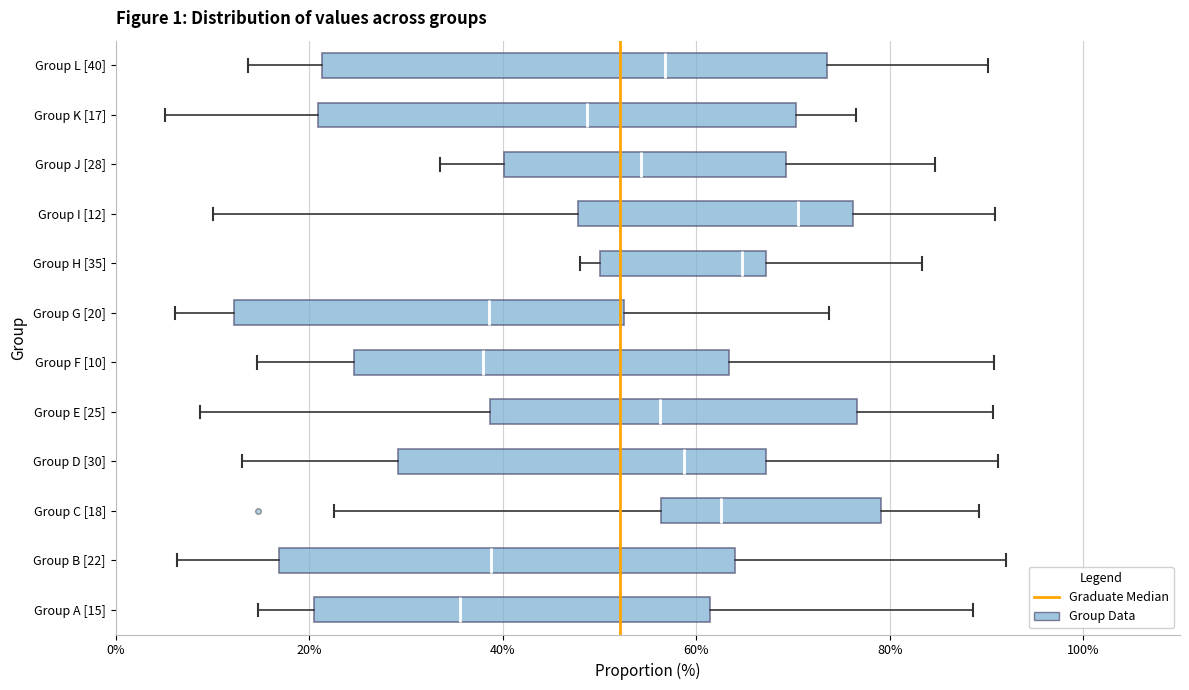

Reading bottom to top, read every box against the x-axis: the position of its median line, the range the box covers, and the ends of its whiskers. The values are not printed on the chart, so give them approximately, as read against the axis.

Group A [15]: median 36, box 20 to 62, whiskers 14 to 88
Group B [22]: median 38, box 16 to 64, whiskers 6 to 92
Group C [18]: median 62, box 56 to 80, whiskers 22 to 90
Group D [30]: median 58, box 30 to 68, whiskers 14 to 92
Group E [25]: median 56, box 38 to 76, whiskers 8 to 90
Group F [10]: median 38, box 24 to 64, whiskers 14 to 90
Group G [20]: median 38, box 12 to 52, whiskers 6 to 74
Group H [35]: median 64, box 50 to 68, whiskers 48 to 84
Group I [12]: median 70, box 48 to 76, whiskers 10 to 90
Group J [28]: median 54, box 40 to 70, whiskers 34 to 84
Group K [17]: median 48, box 20 to 70, whiskers 6 to 76
Group L [40]: median 56, box 22 to 74, whiskers 14 to 90